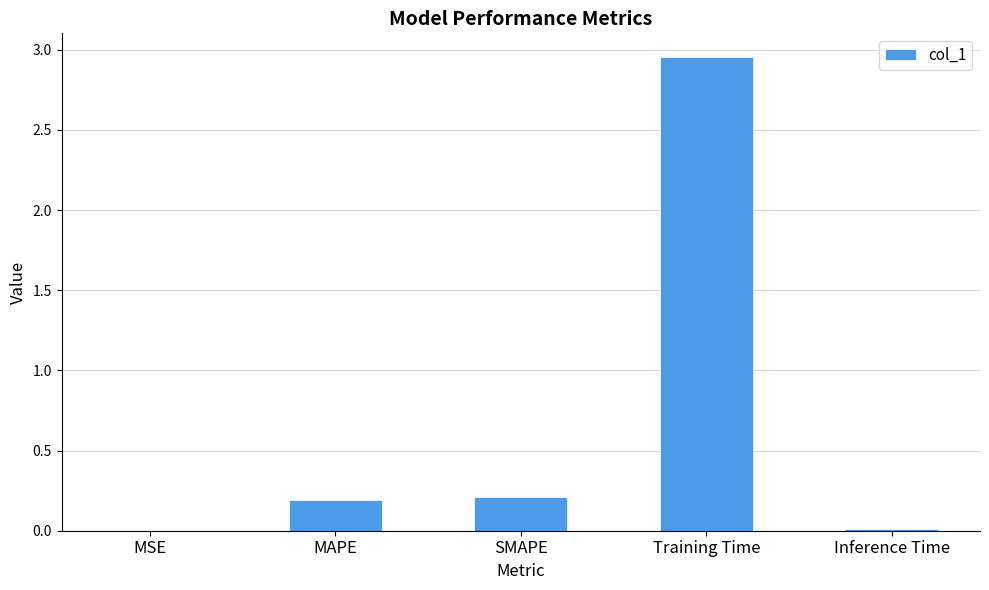

The chart shows a value of 1.6 at Training Time. True or false?

False